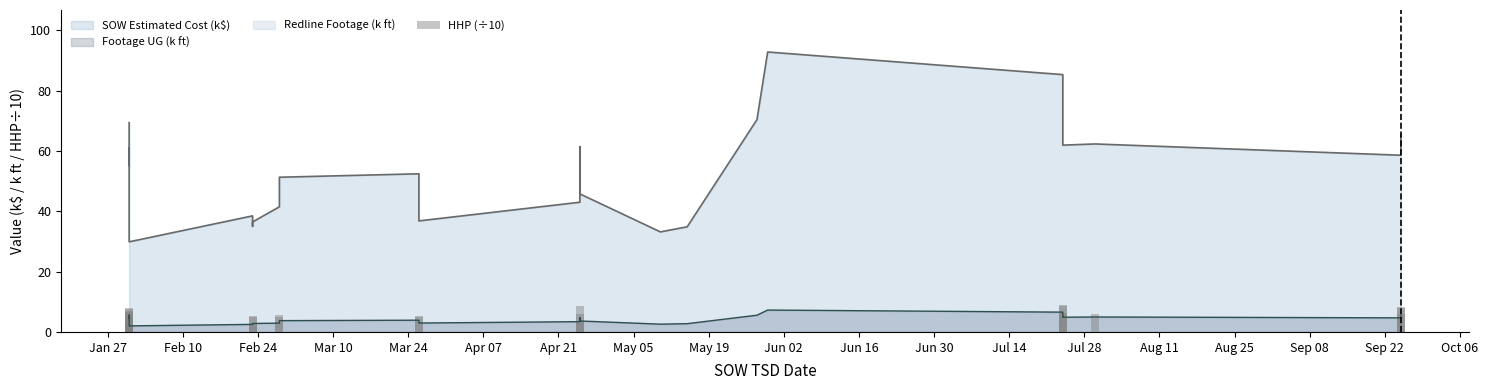

What is the sum of all values?

139.4